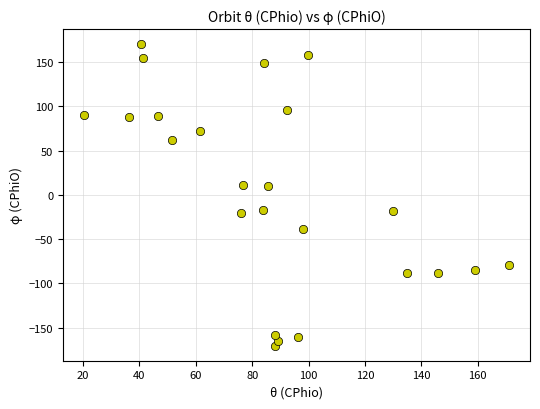

What is the range of Y values (max minus min)?

340.8